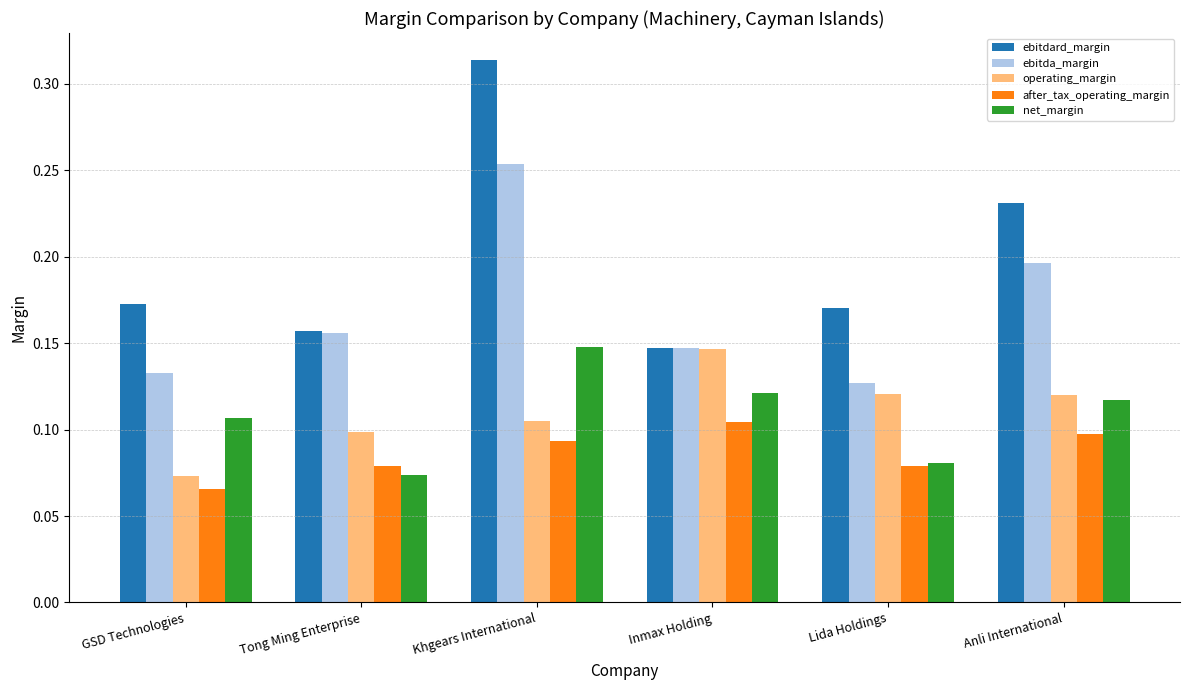

The net_margin series shows 0.1 at GSD Technologies. True or false?

True